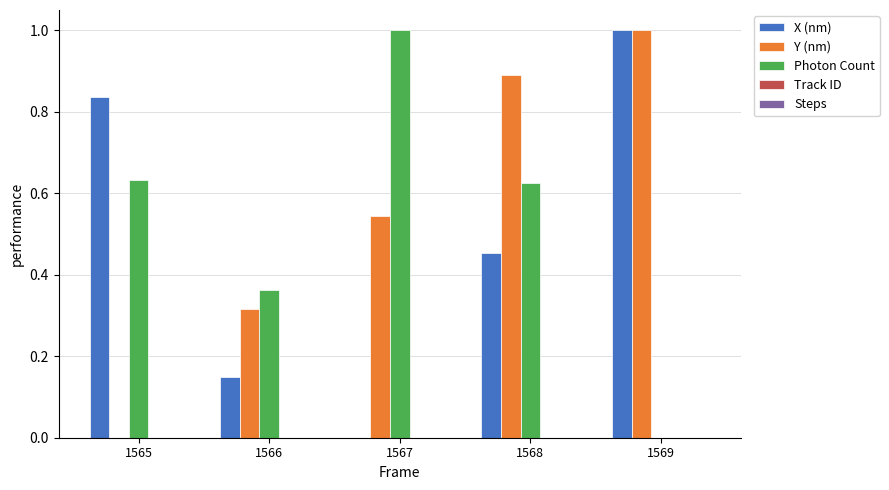

Which series changed the most between 1565 and 1566?

X (nm)